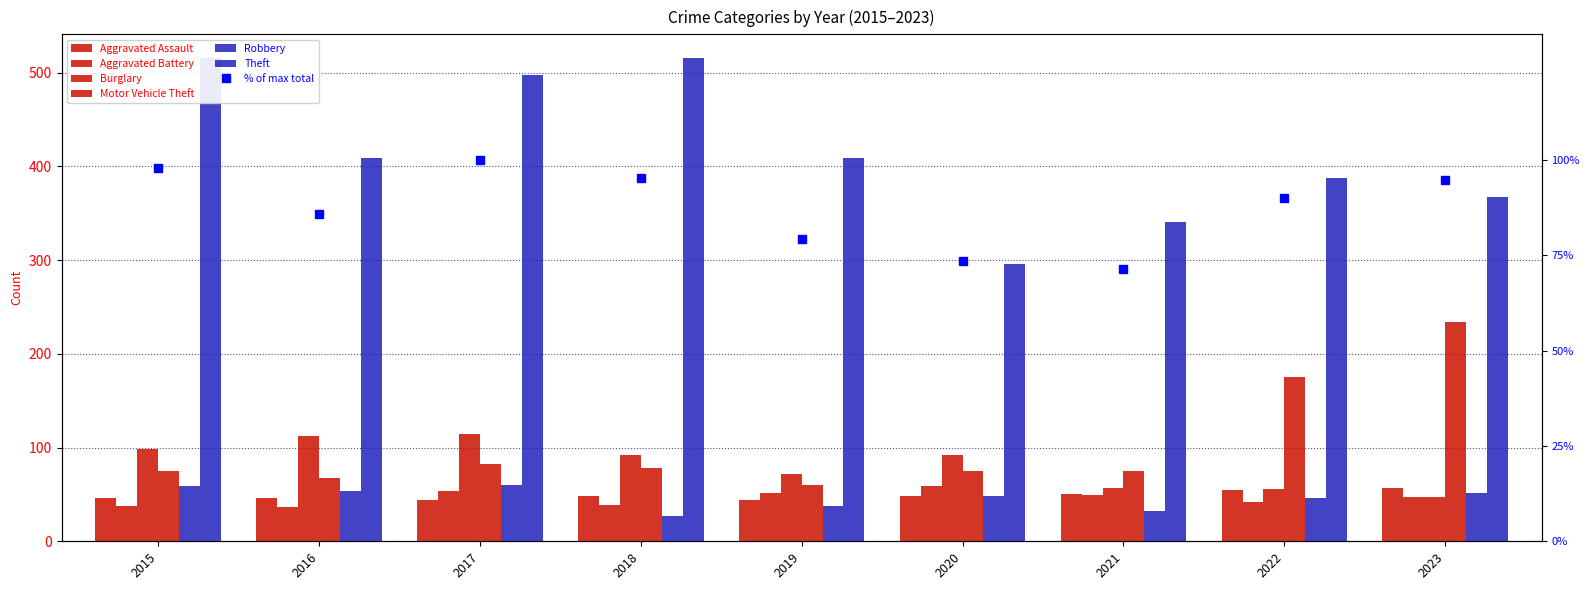

Which series has the widest spread of values?

Theft